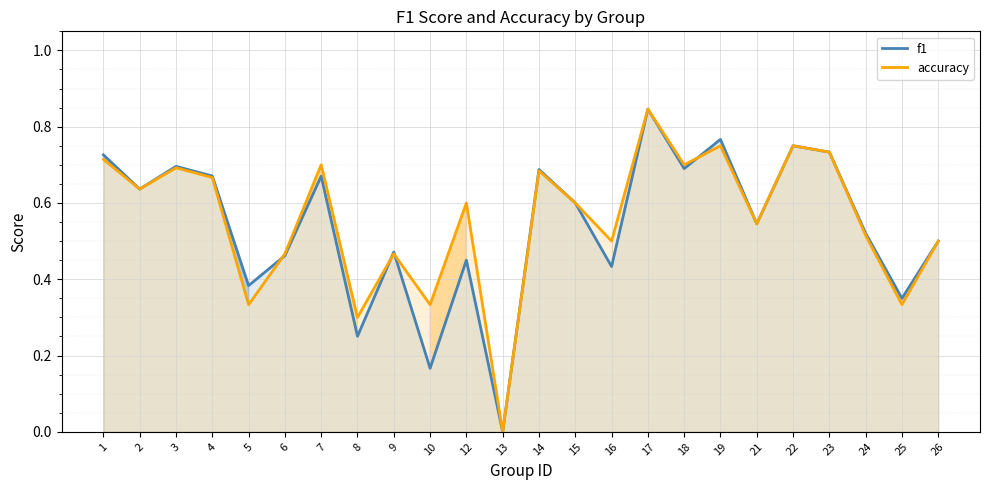

At which category is the sum across all series the highest?

17